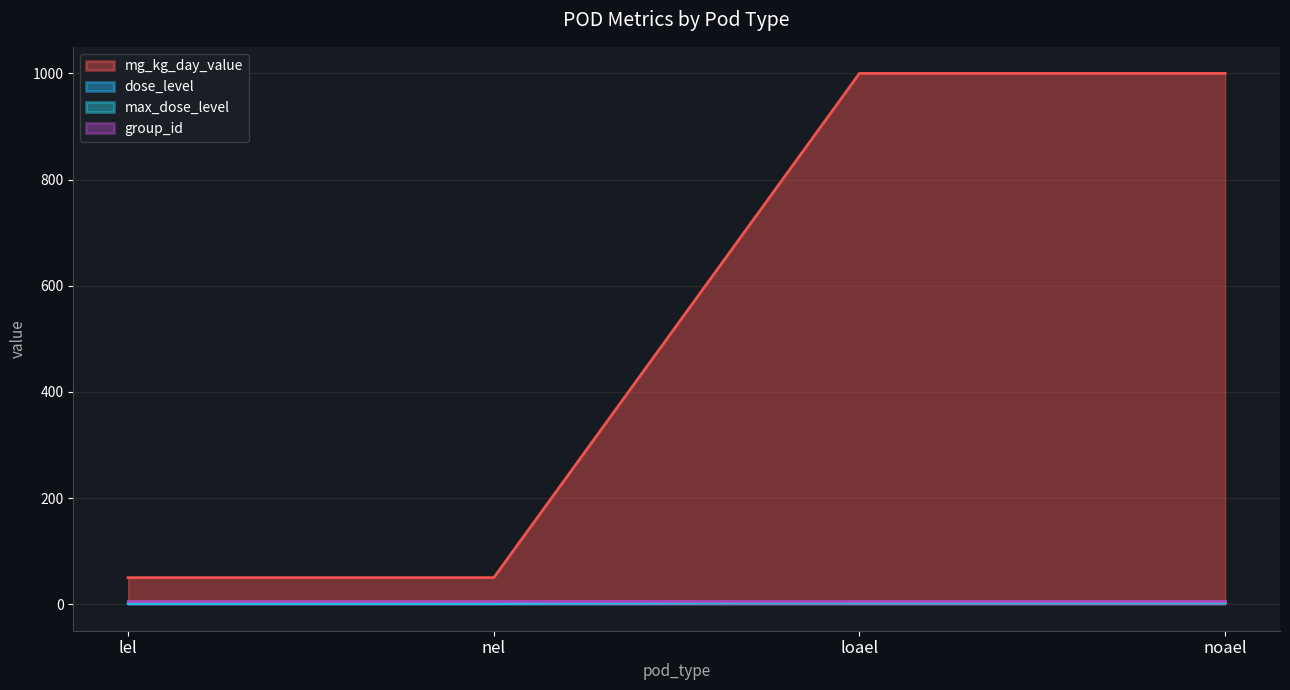

What value does the dose_level series have at lel?

1